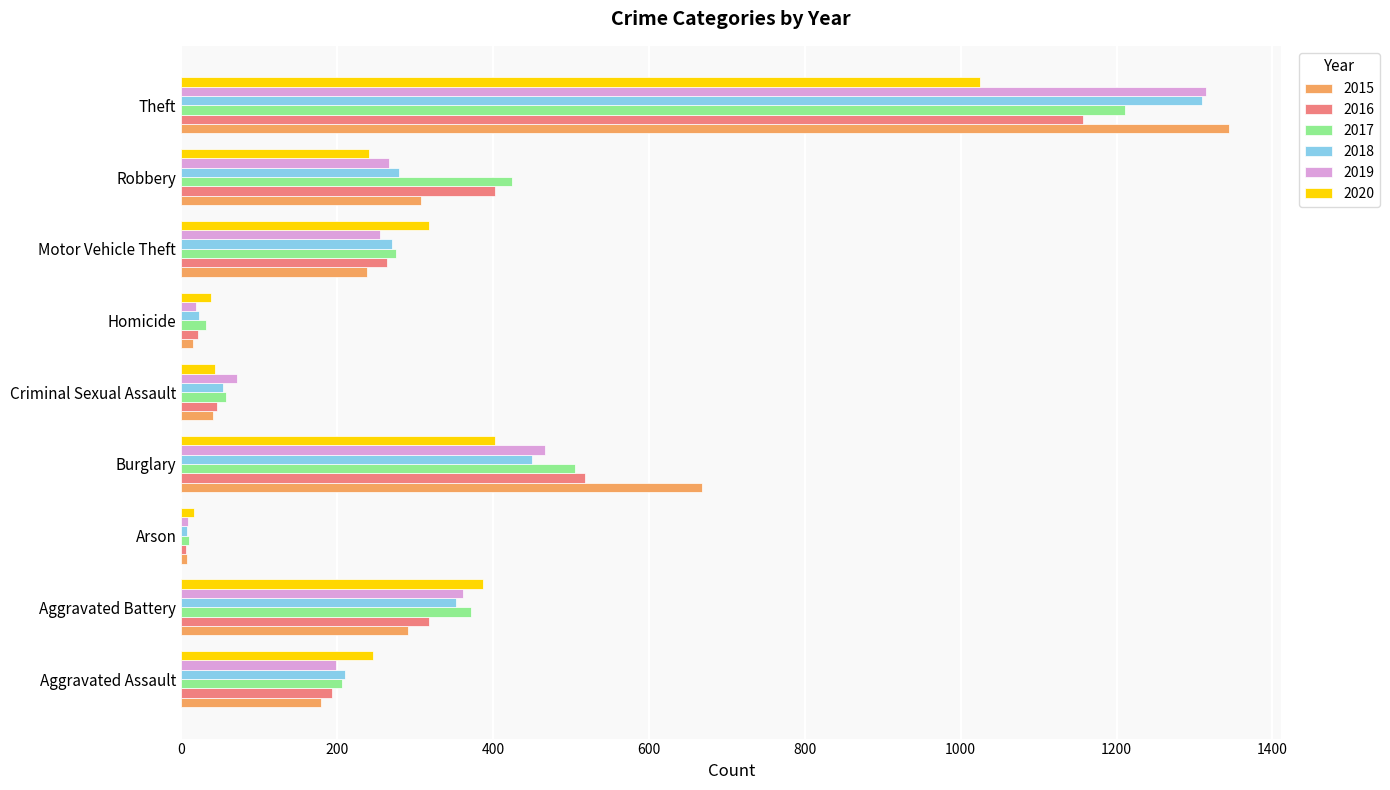

Which series has the widest spread of values?

2015